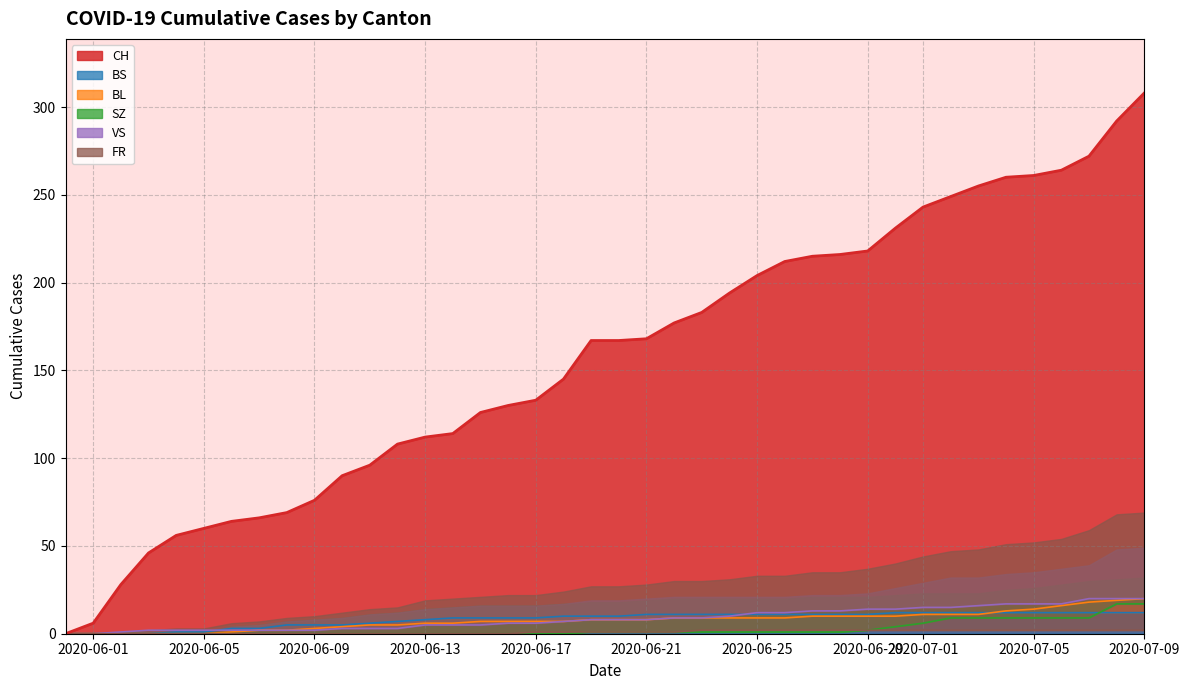

At which category does the chart reach its minimum across all series?

2020-06-01